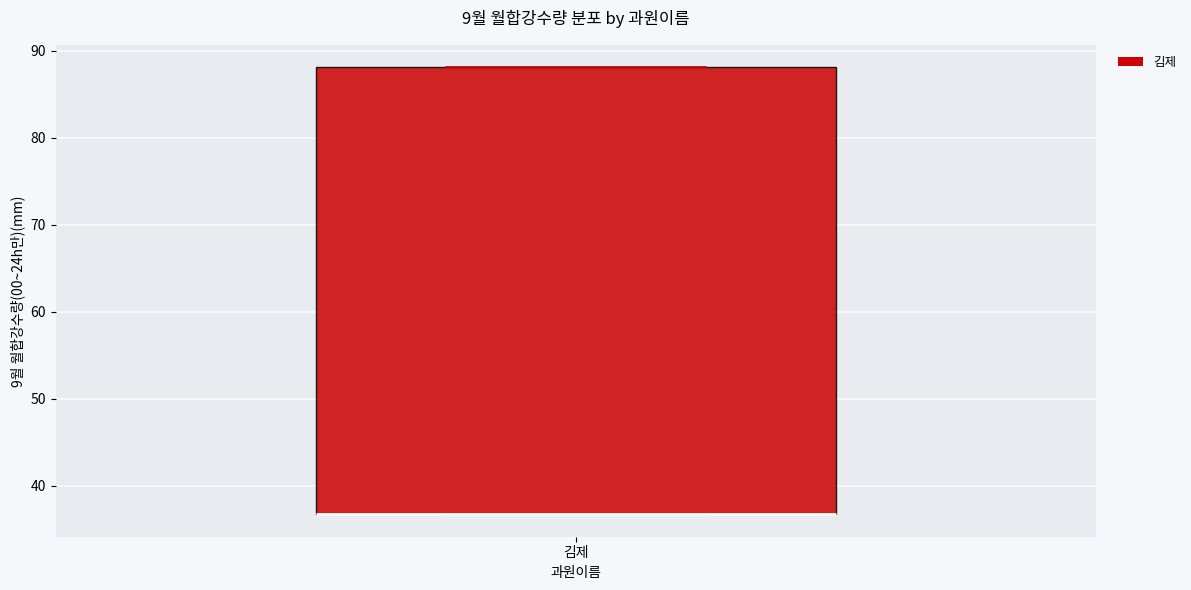

Read this box plot against the y-axis: the position of the median line, the range covered by the box, and the ends of both whiskers. The values are not printed on the chart, so give them approximately, as read against the axis.

median 37 (drawn on the box's lower edge), box 37 to 88, whiskers 37 to 88